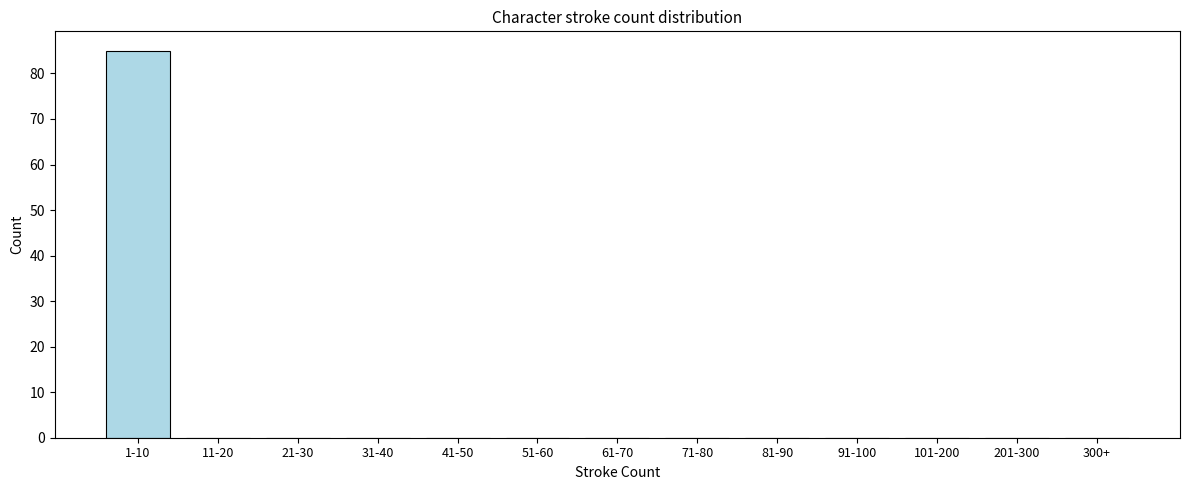

Reading left to right, what are all the values shown in this chart?

1-10=85	11-20=0	21-30=0	31-40=0	41-50=0	51-60=0	61-70=0	71-80=0	81-90=0	91-100=0	101-200=0	201-300=0	300+=0